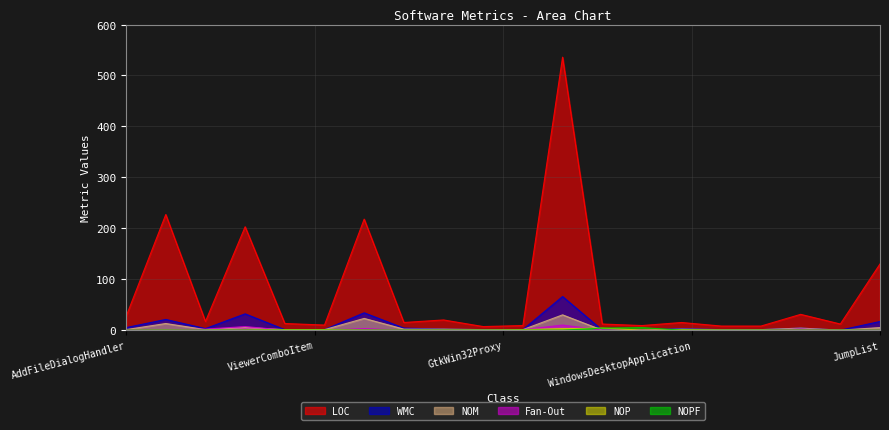

At which category is the sum across all series the highest?

WindowsPlatform